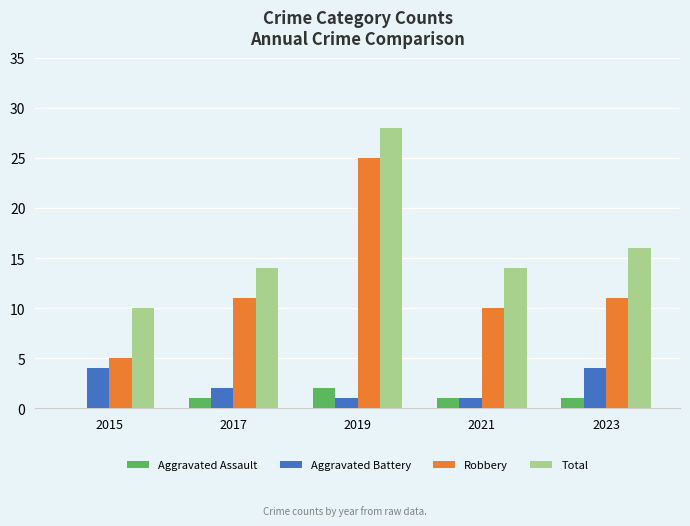

What is the maximum value shown in the chart?

28